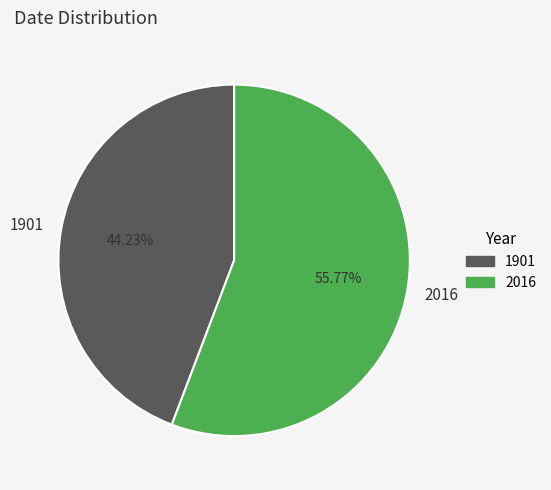

Which category has the smallest portion of the pie?

1901